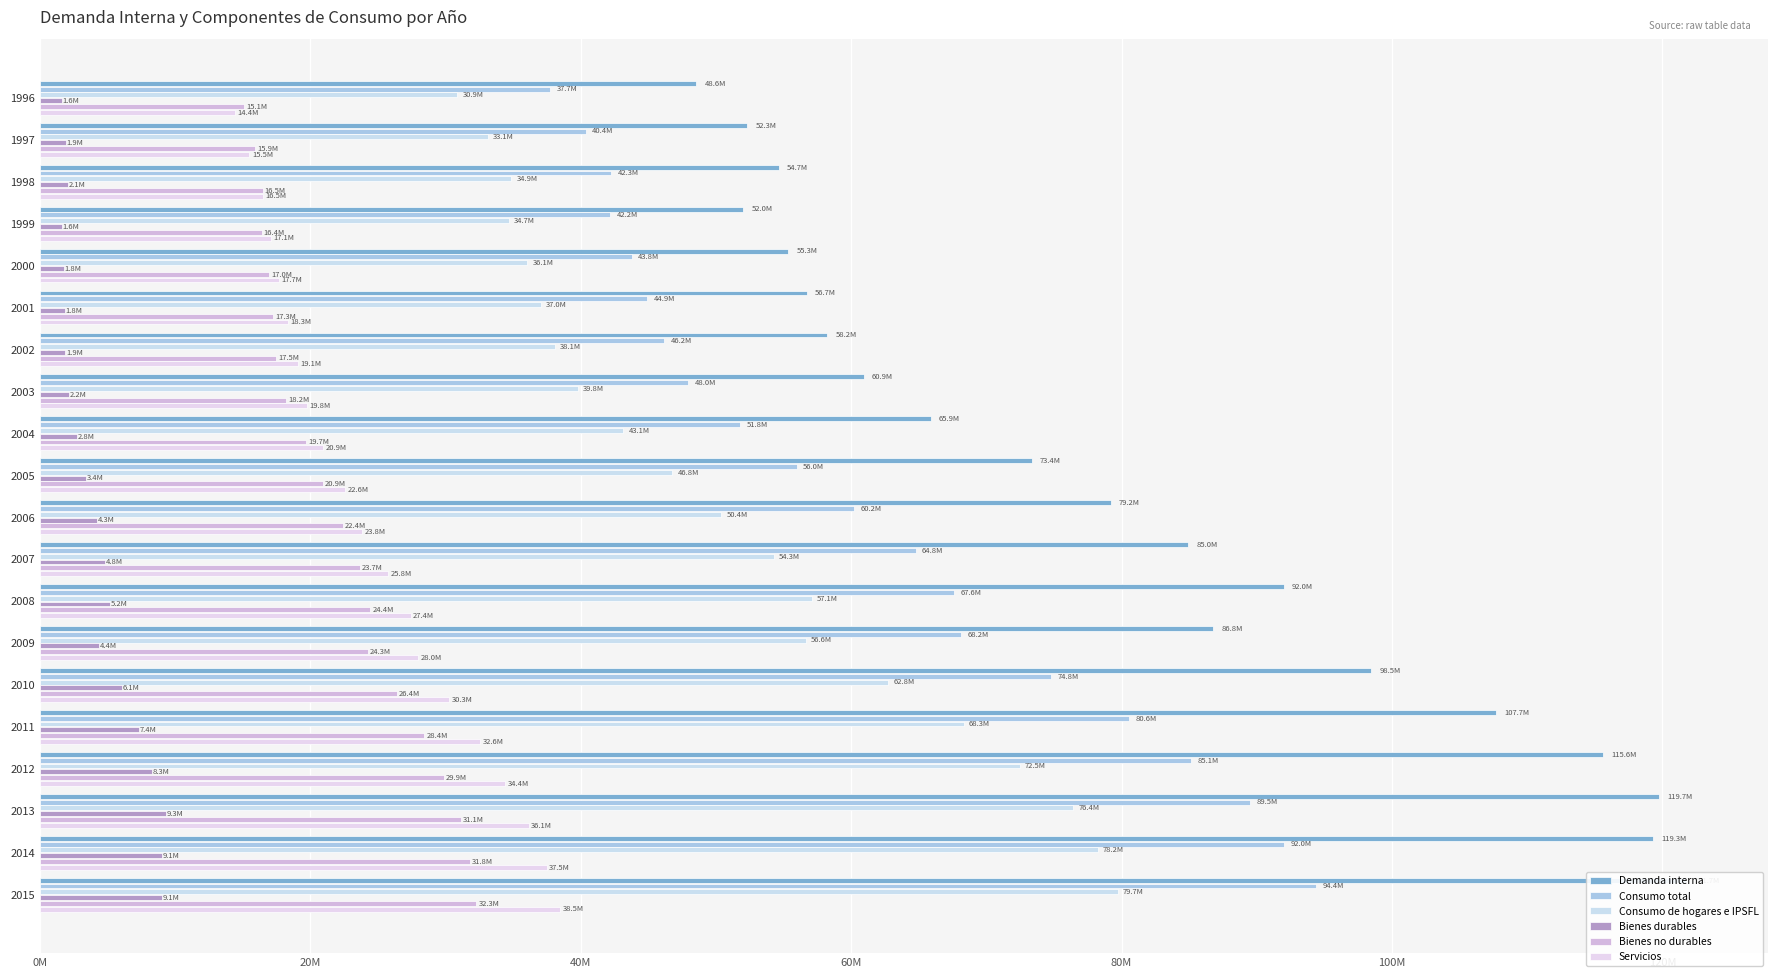

The Bienes no durables series shows 29162355 at 2003. True or false?

False